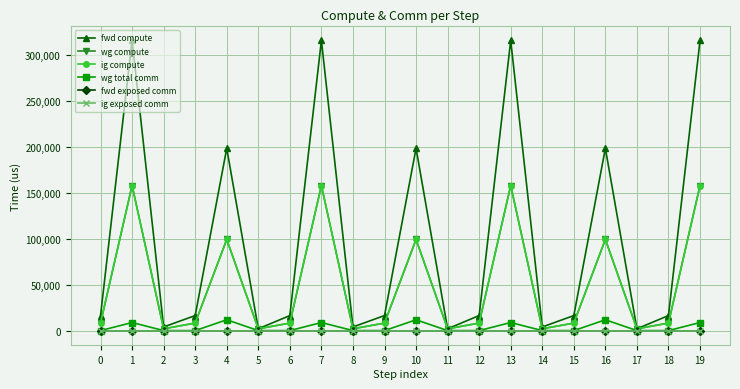

Rank the series by their maximum value, from highest to lowest.

fwd compute, wg compute, ig compute, wg total comm, fwd exposed comm, ig exposed comm